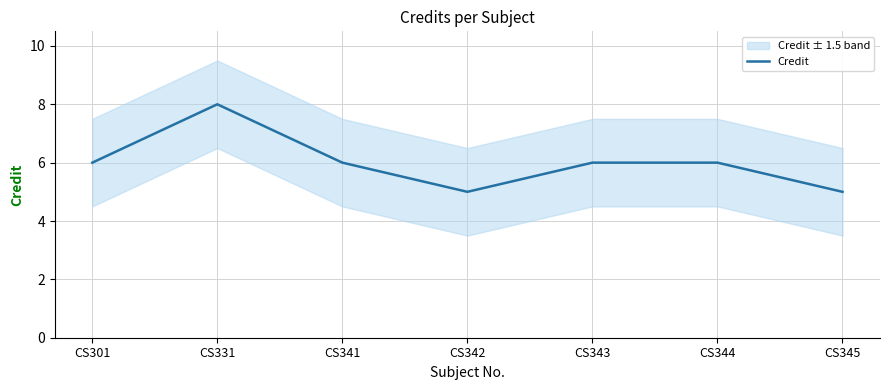

How many lines are shown in the chart?

1